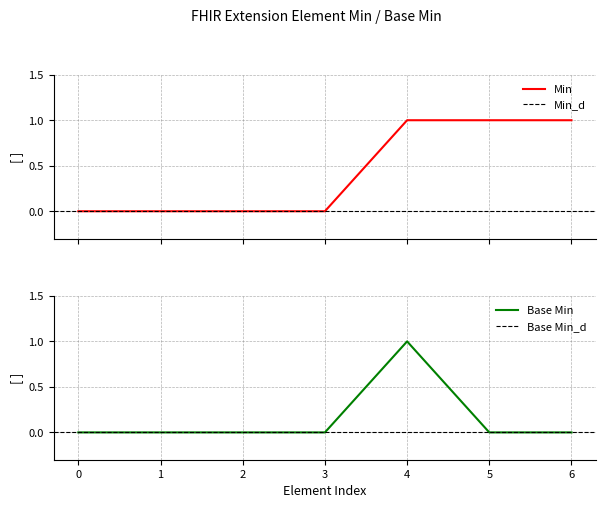

At which label does Base Min reach its peak?

4